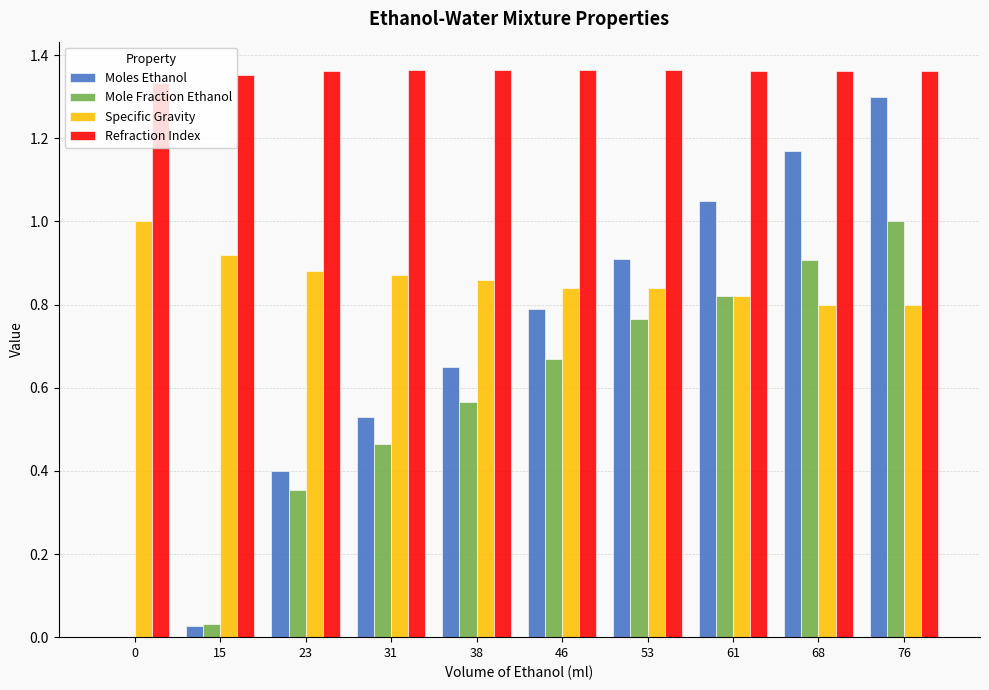

How many groups of bars are there?

10